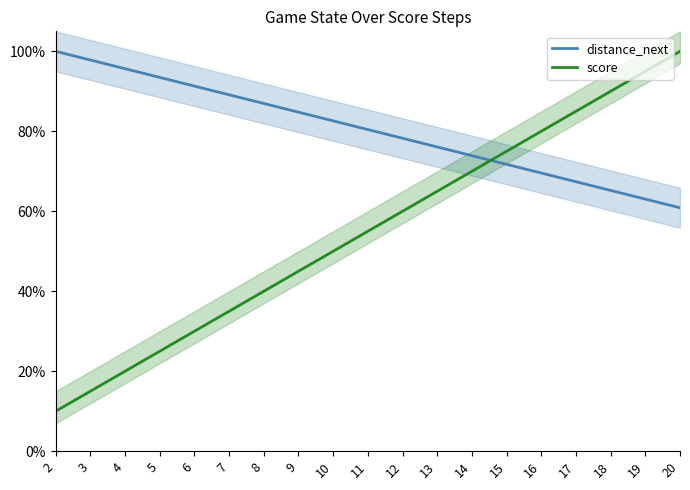

What is the approximate value of score at 16?

0.8